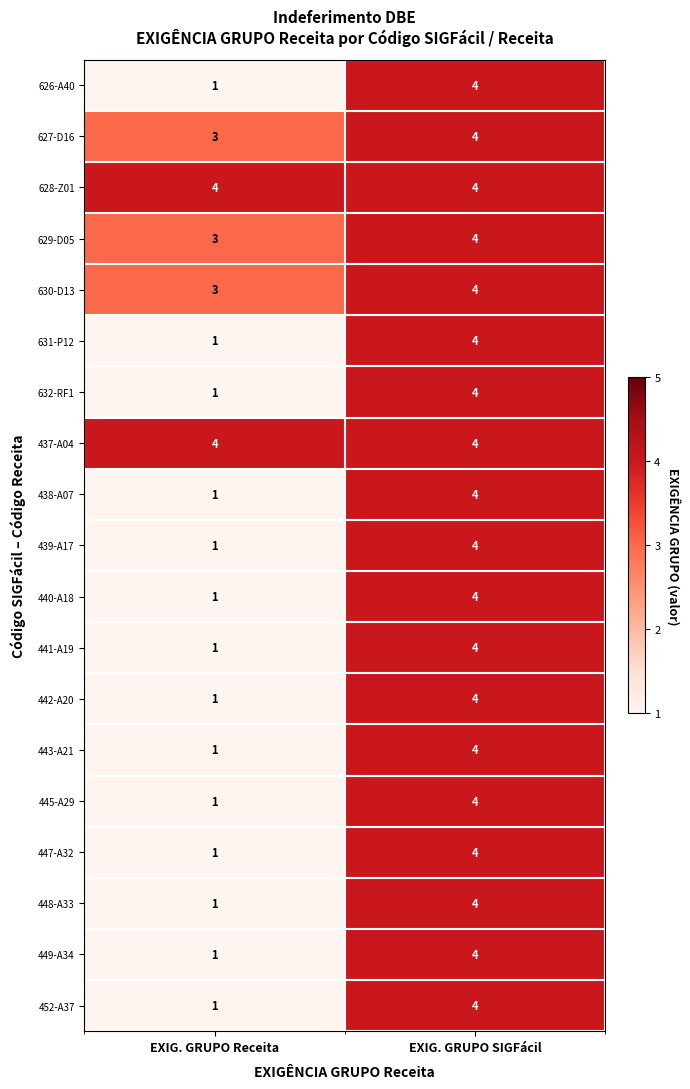

True or false: 439-A17 has a value of 4 at EXIG. GRUPO SIGFácil.

True